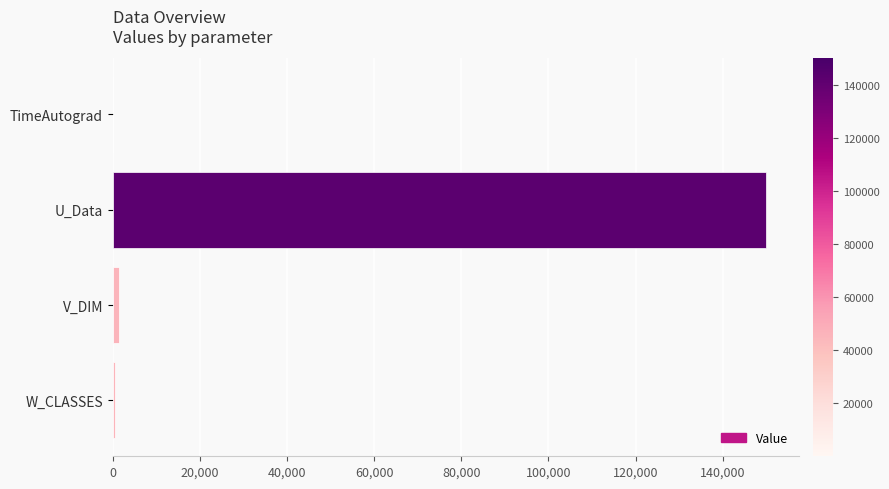

Which label corresponds to the largest value in the chart?

U_Data